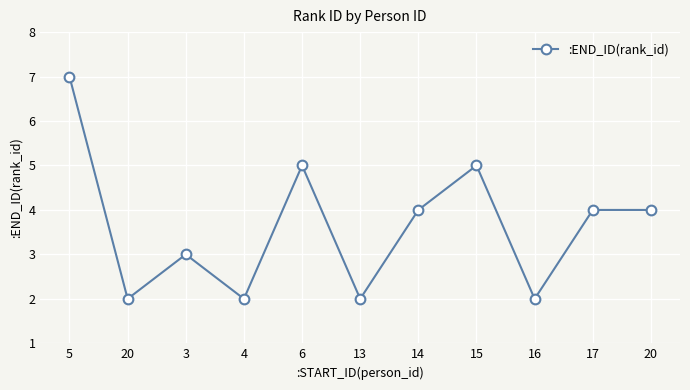

Does the chart have visible grid lines?

Yes